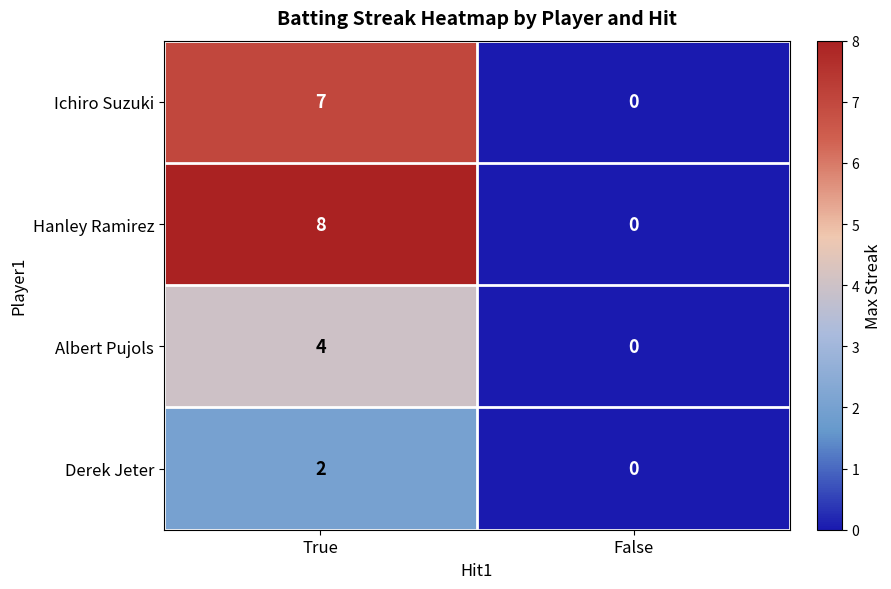

Rank the series by their maximum value, from lowest to highest.

Derek Jeter, Albert Pujols, Ichiro Suzuki, Hanley Ramirez